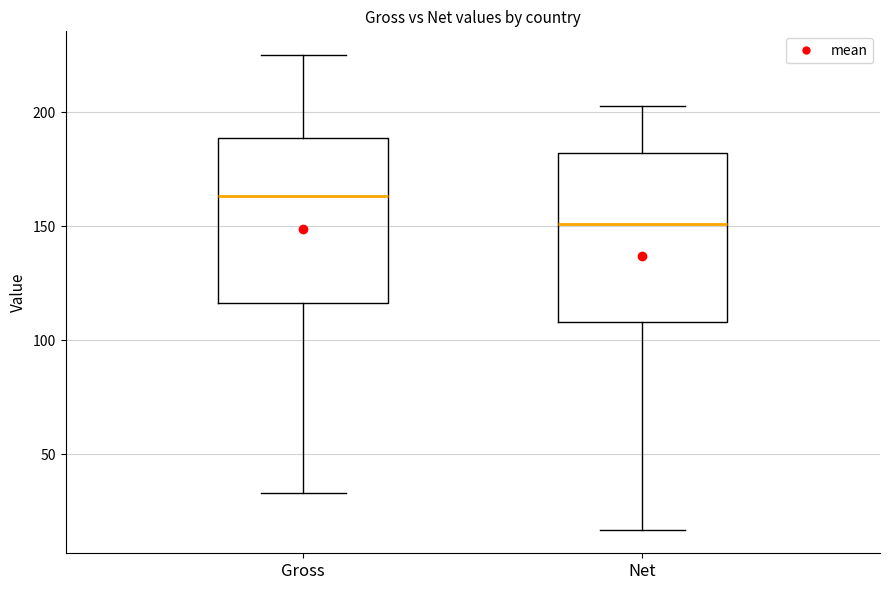

Reading left to right, read every box against the y-axis: the position of its median line, the range the box covers, and the ends of its whiskers. The values are not printed on the chart, so give them approximately, as read against the axis.

Gross: median 165, box 115 to 190, whiskers 35 to 225
Net: median 150, box 110 to 180, whiskers 15 to 205